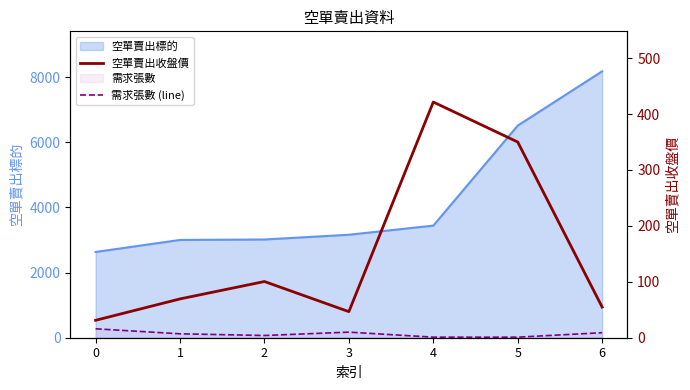

What is the difference between the second highest and second lowest values in the 空單賣出收盤價 series?

303.4